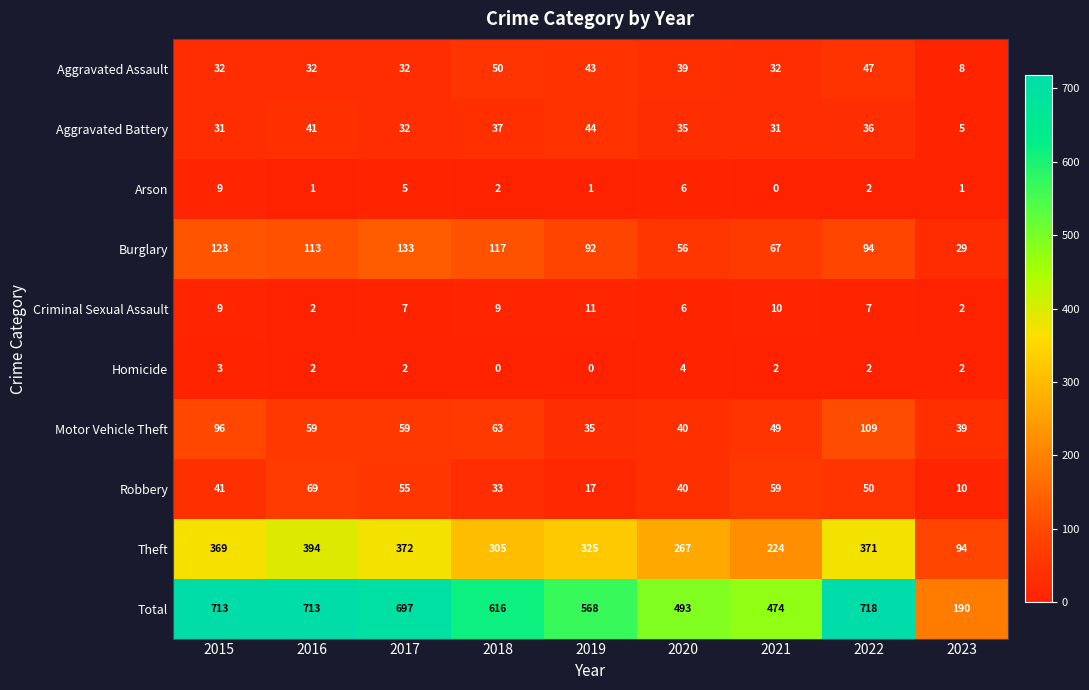

Is it true that Criminal Sexual Assault equals 7 at 2017?

True